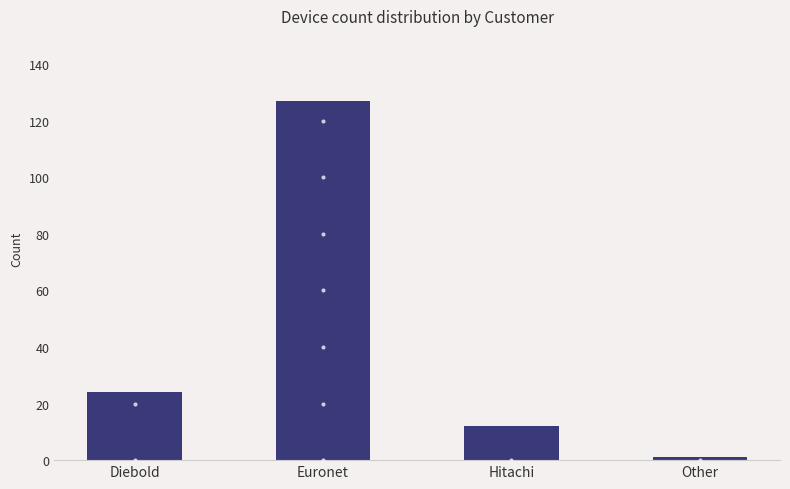

How many data points does each series have?

4